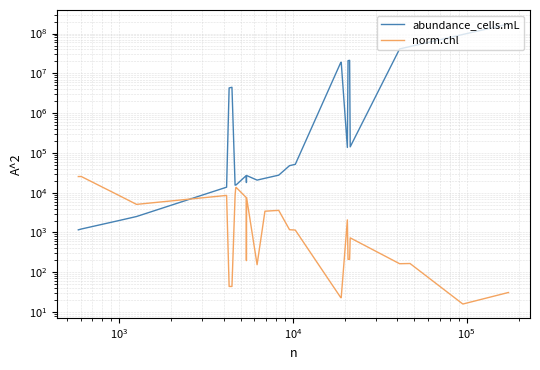

Count the number of data series in this chart.

2